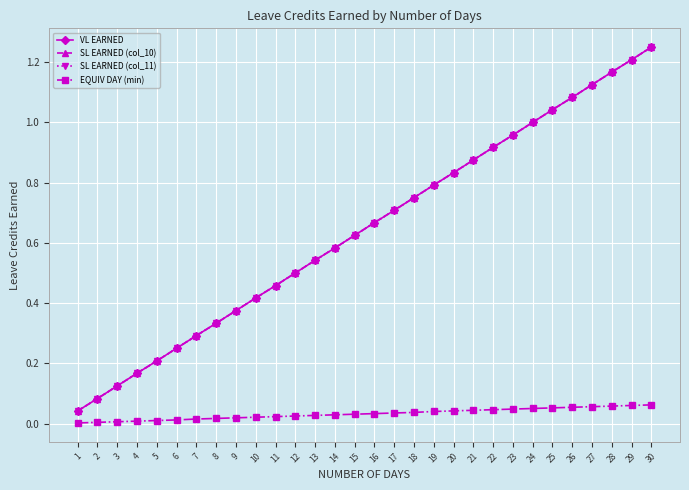

Read the SL EARNED (col_10) value at 12.

0.5